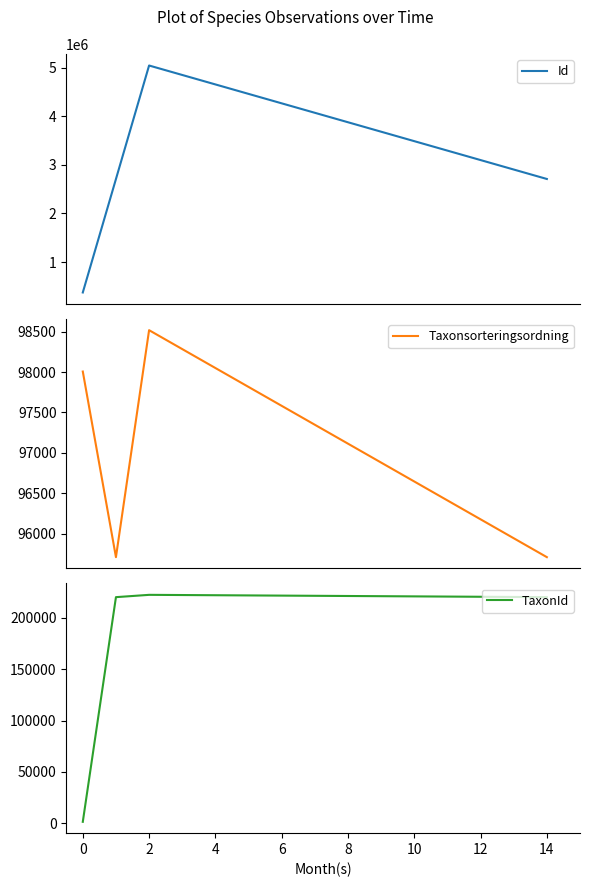

What are all the series names shown in the legend?

Id, Taxonsorteringsordning, TaxonId